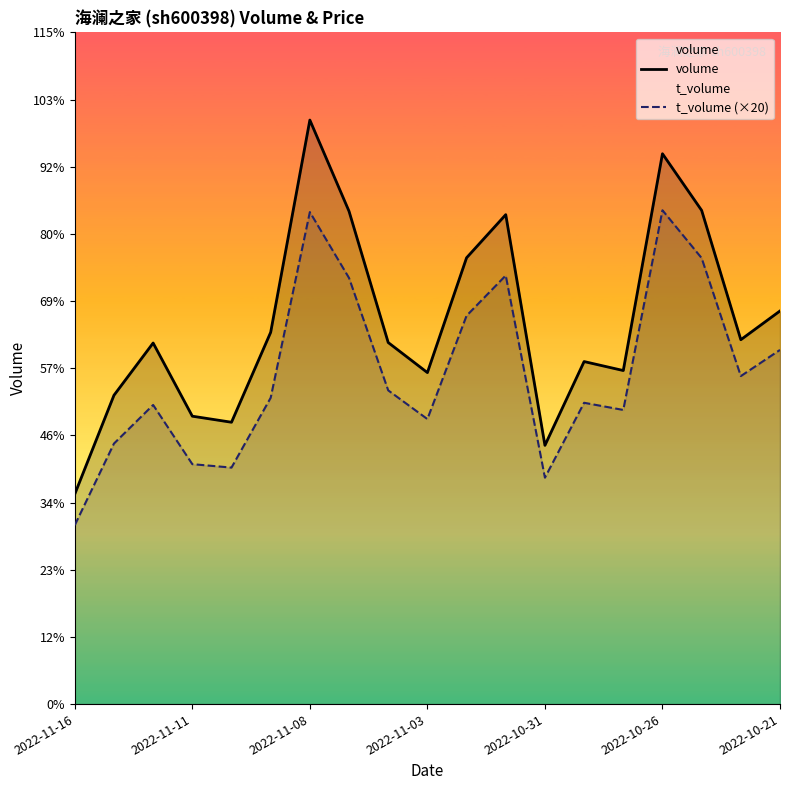

How many values in the t_volume (×20) series are below 78540?

9